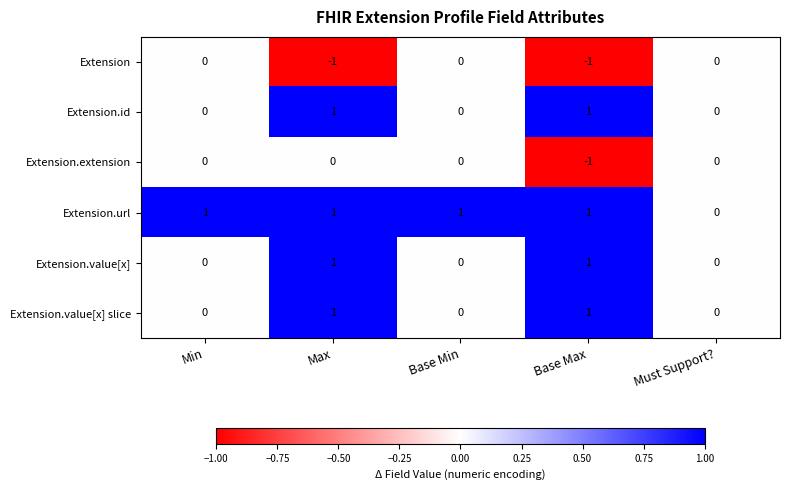

At which category is the sum across all series the highest?

Max